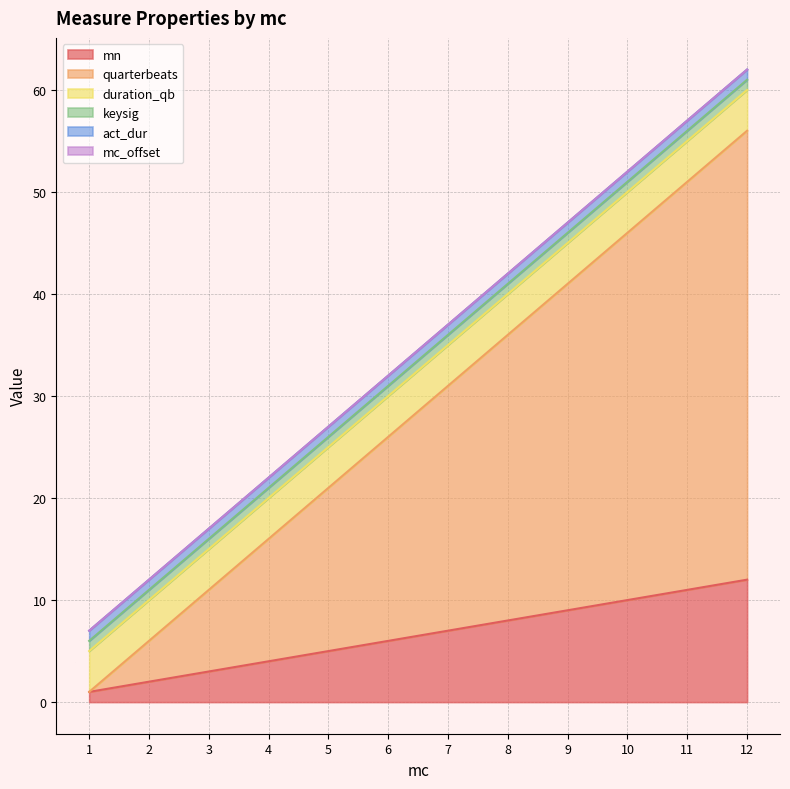

Rank the series at 10 from lowest to highest value.

mc_offset, keysig, act_dur, duration_qb, mn, quarterbeats